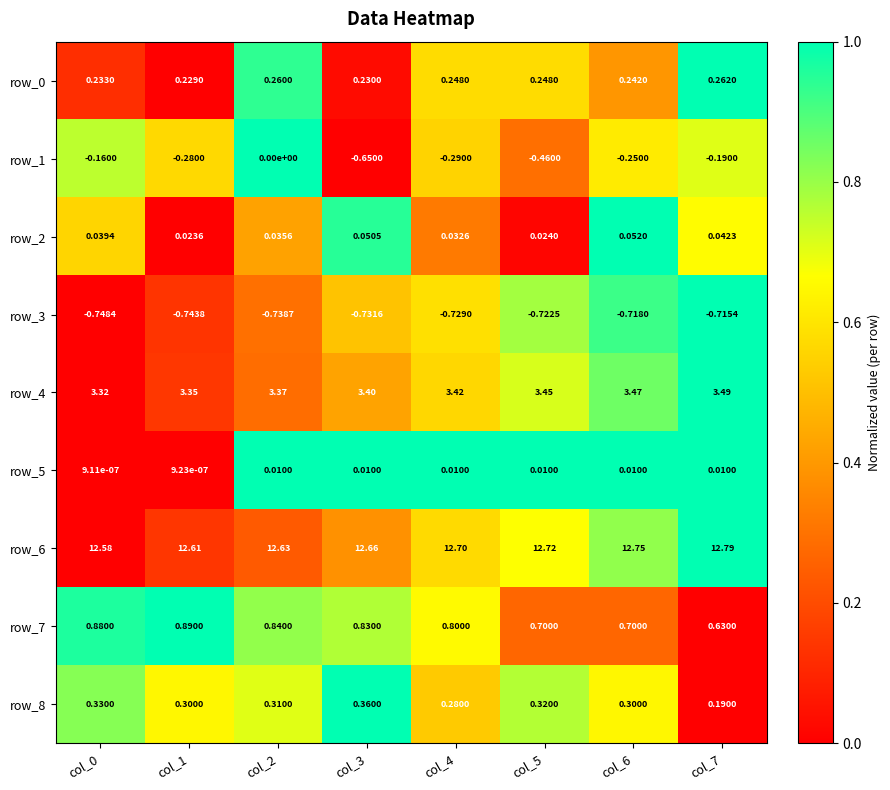

Which series has the widest spread of values?

row_1